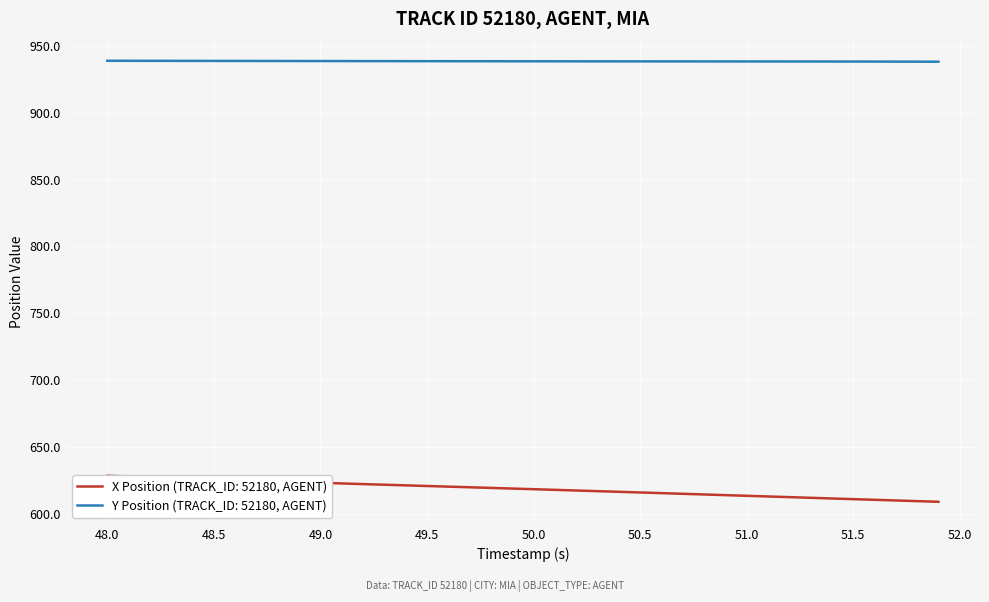

How many data points in X Position are less than 618?

19